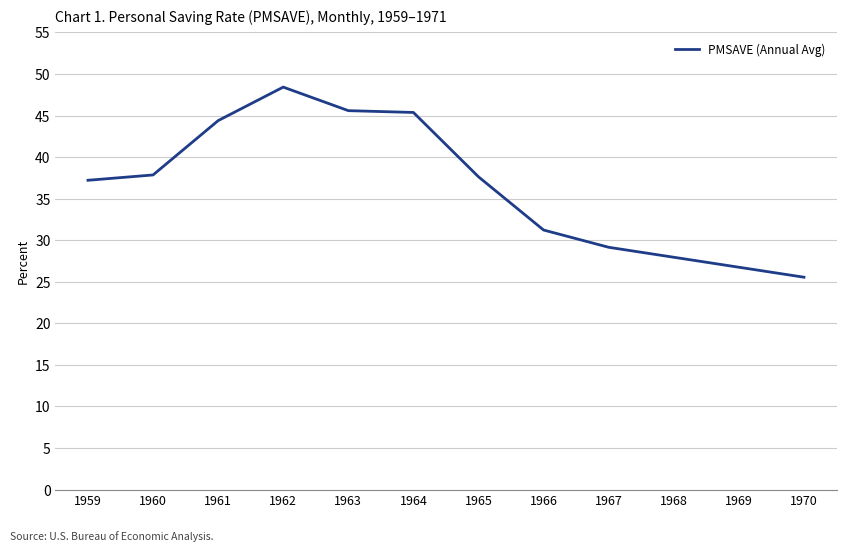

At which category does the chart reach its peak across all series?

1962